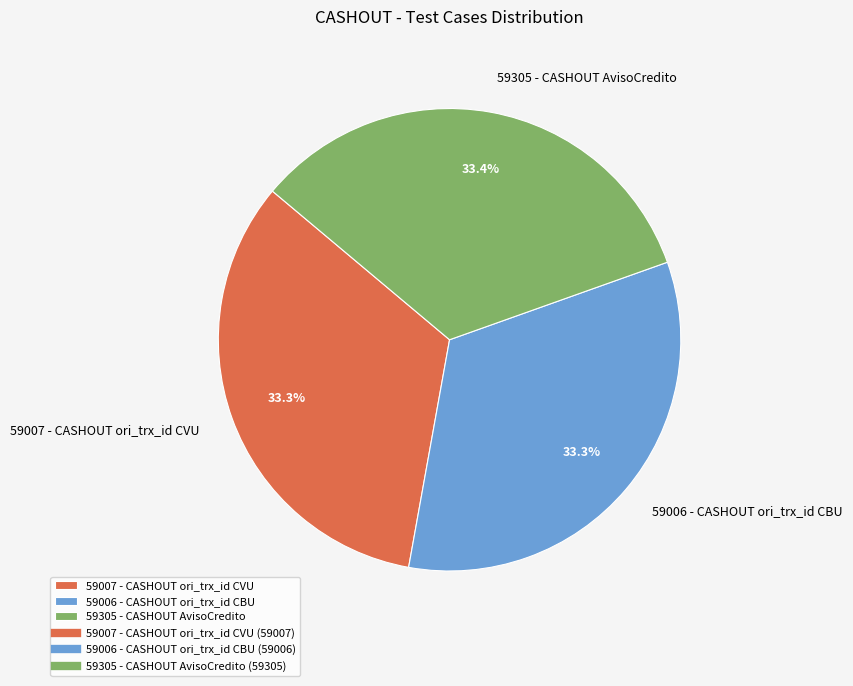

To the nearest percent, what is the average slice percentage?

33%